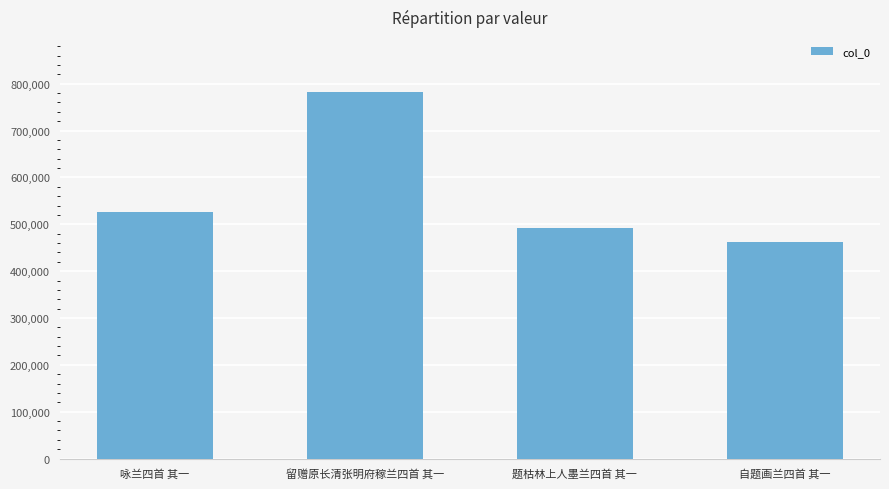

What is the sum of the values at 自题画兰四首 其一 and 留赠原长清张明府稼兰四首 其一?

1244799